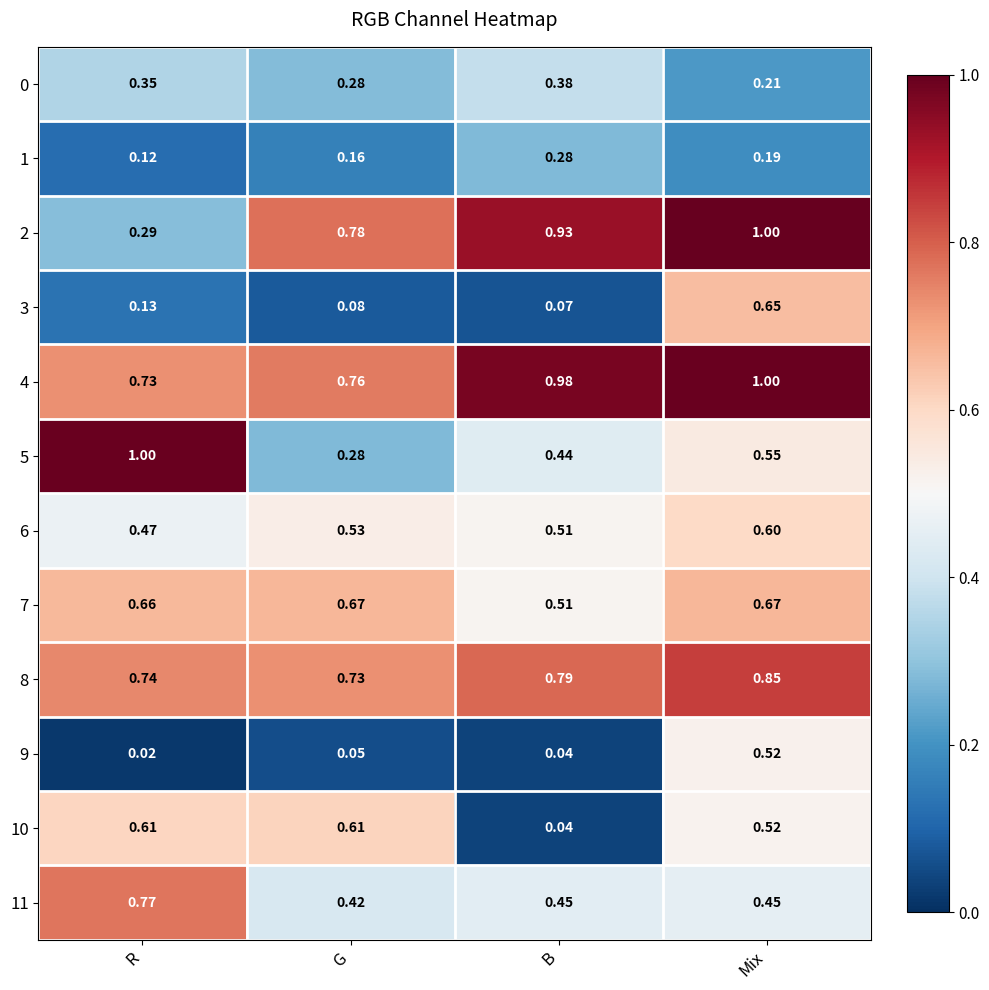

Which category has the lowest value across all series?

R